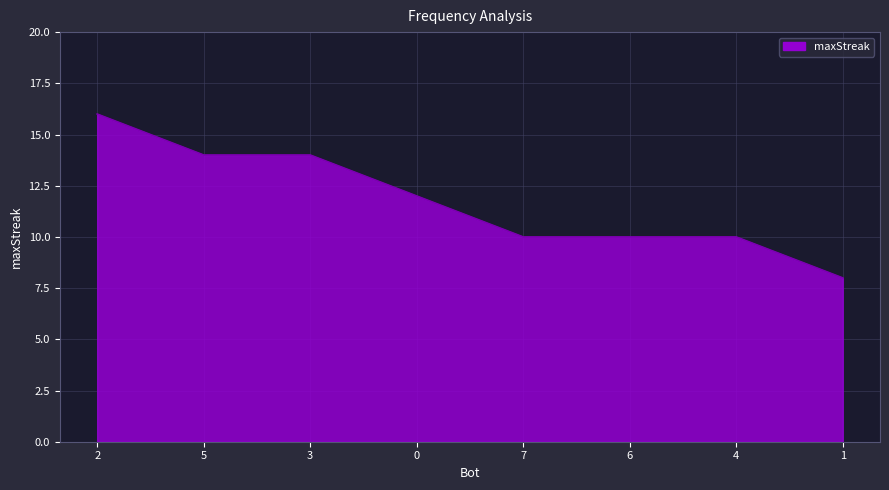

What is the sum of all values?

94